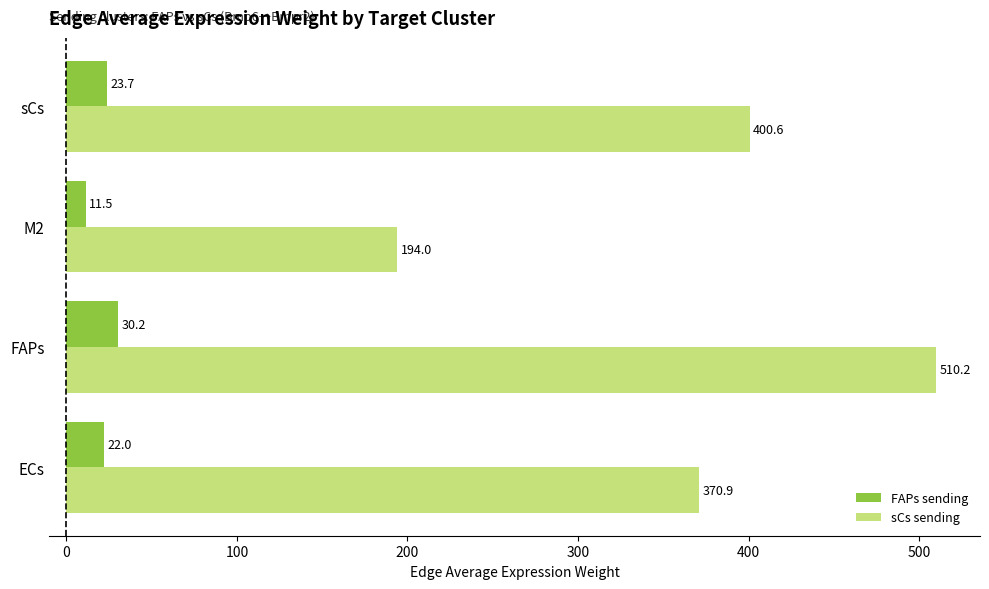

How many data points does each series have?

4